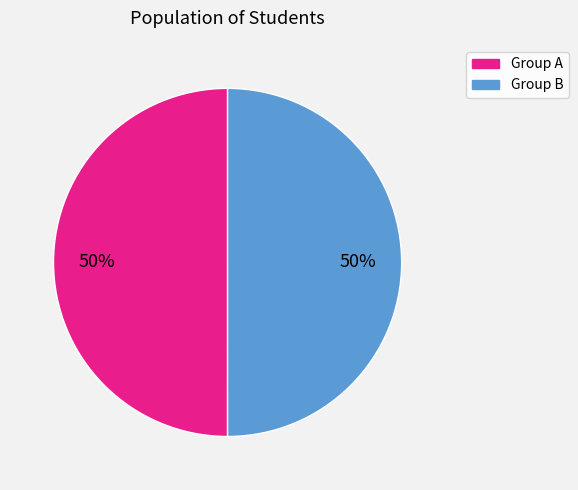

True or false: Group A accounts for 50% of the total.

True